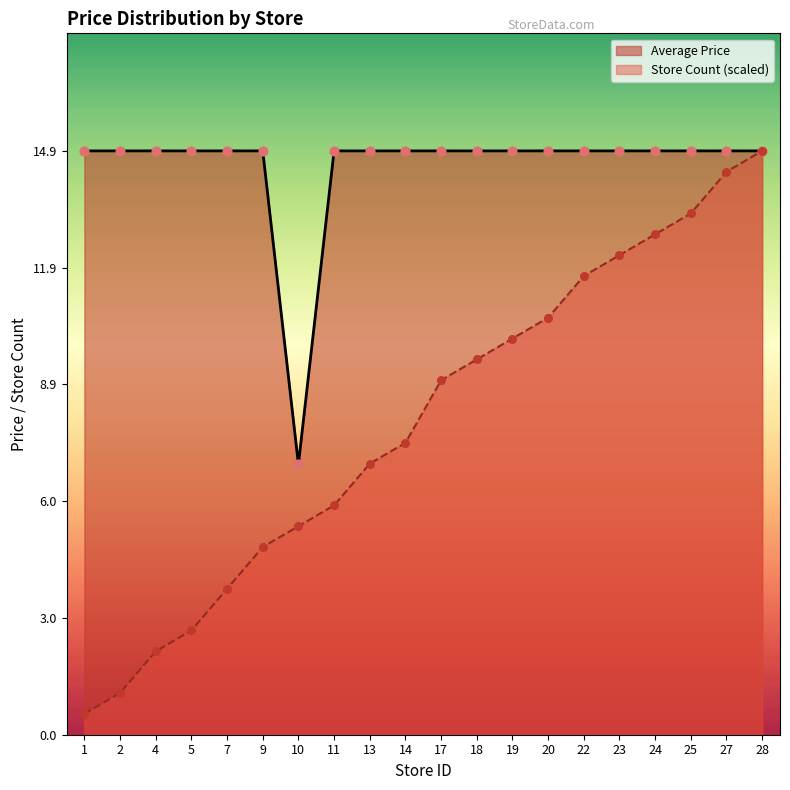

At which category is the sum across all series the highest?

28